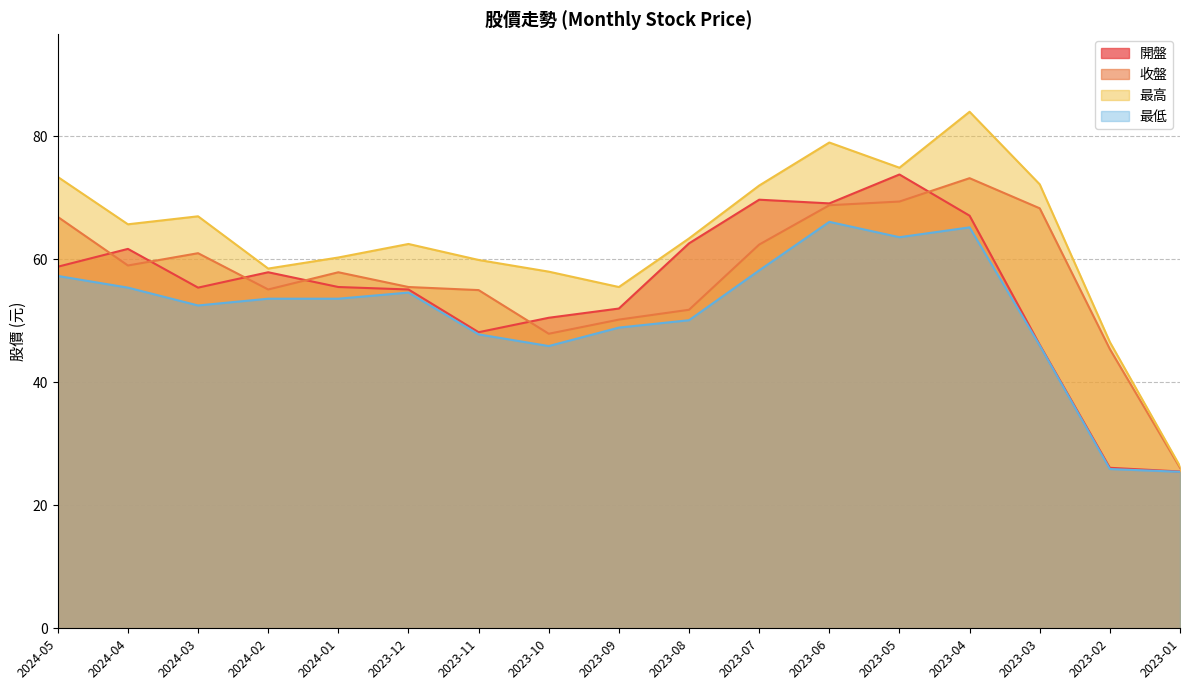

What is the sum of all 最高 values?

1079.2